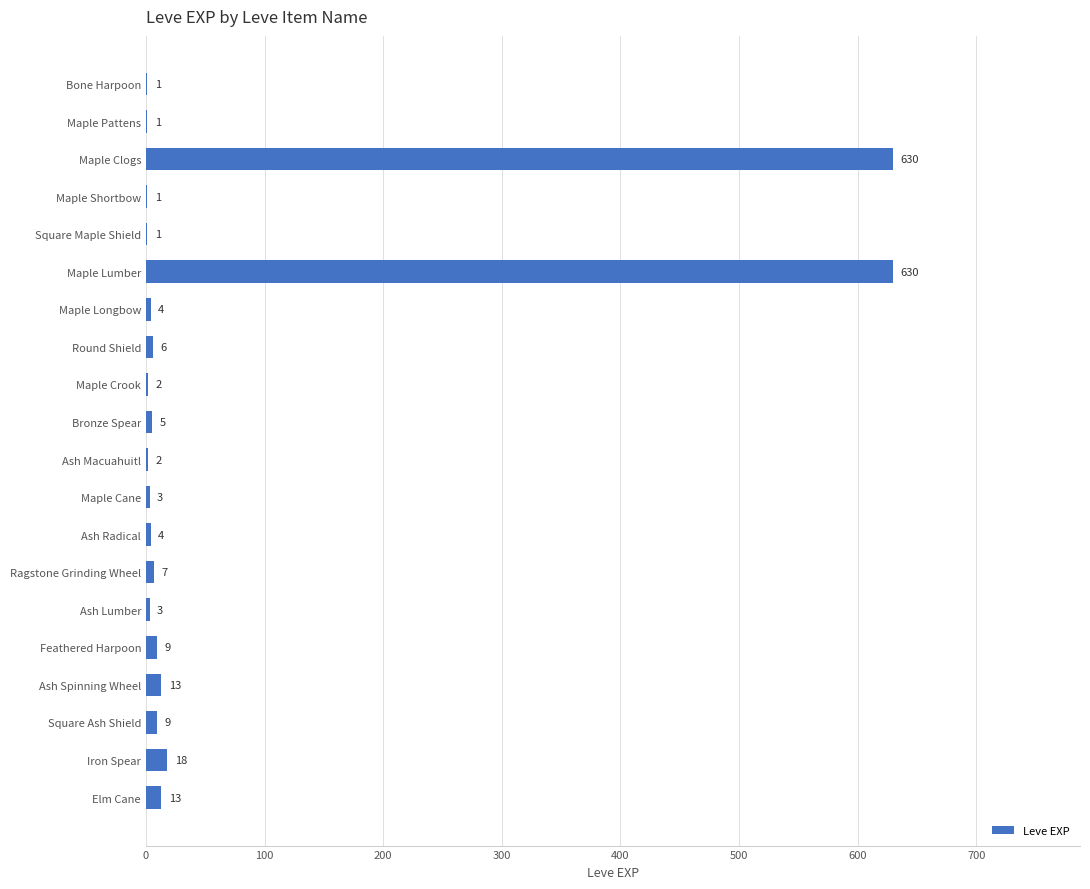

How many series are shown in this chart?

1